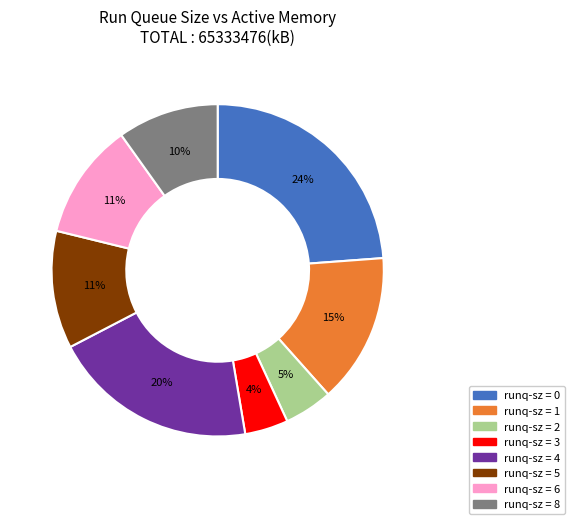

To the nearest percent, what is the difference between the largest and smallest slice percentages?

20%